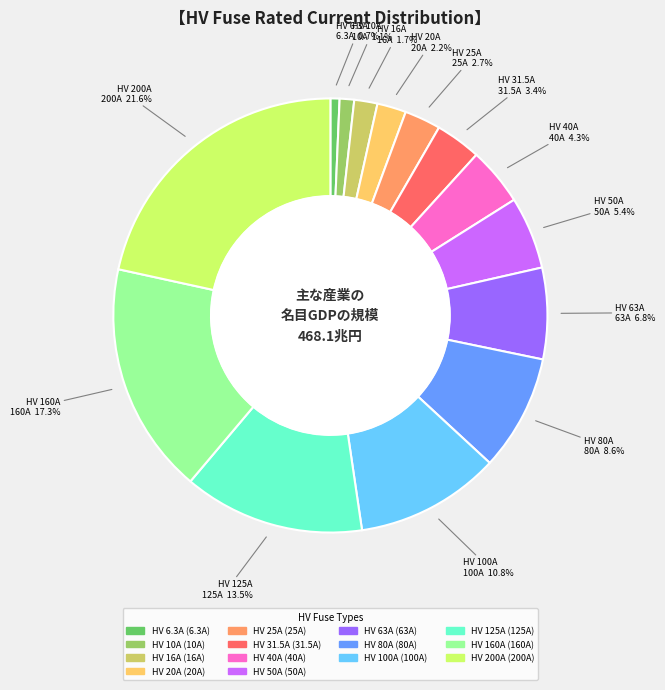

What portion of the pie excludes HV 25A?

97.3%